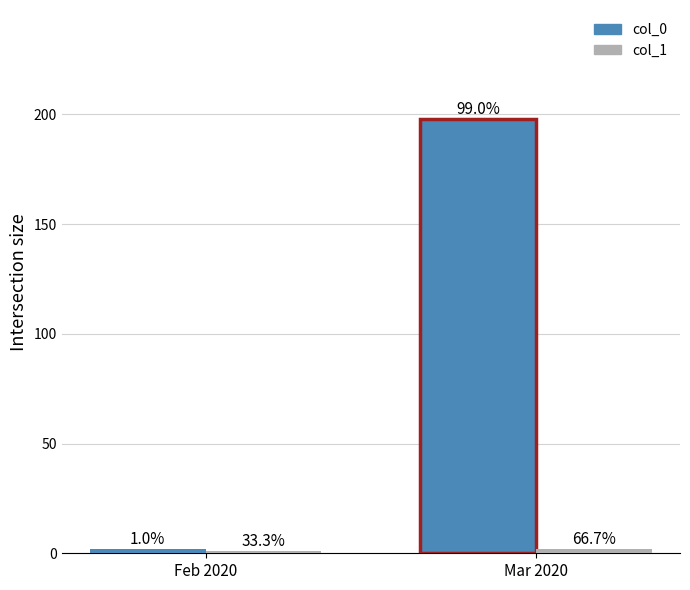

How many bars are there in each group?

2